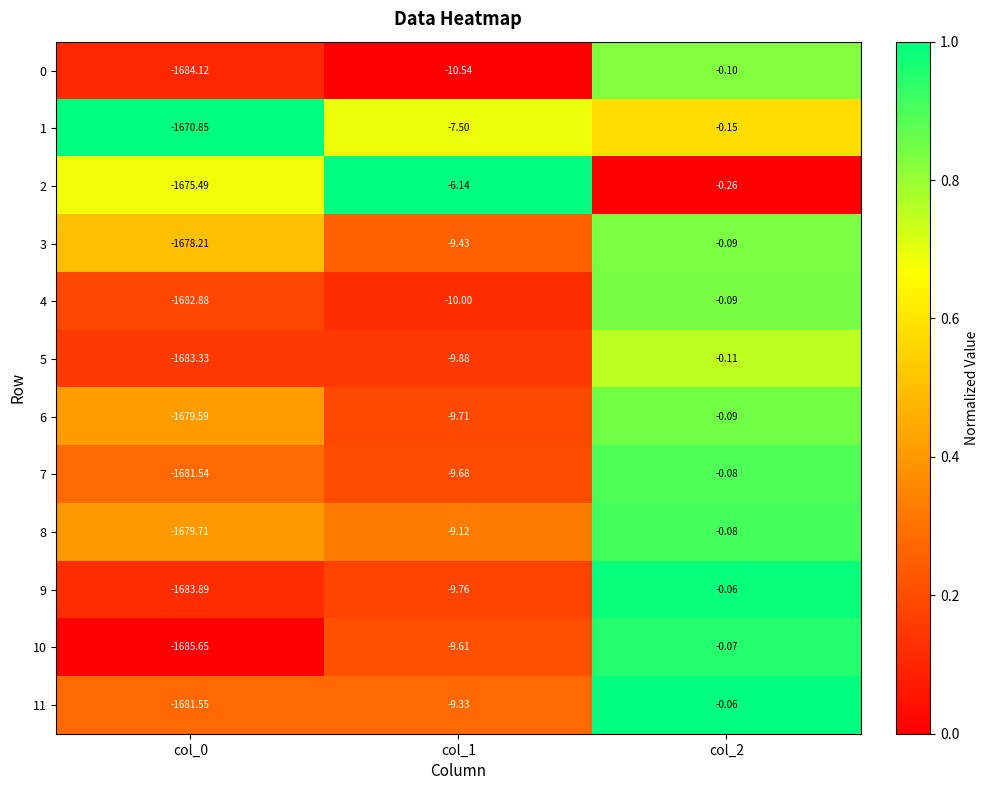

Is the value of 3 at col_0 greater than the value of 9 at col_1?

No